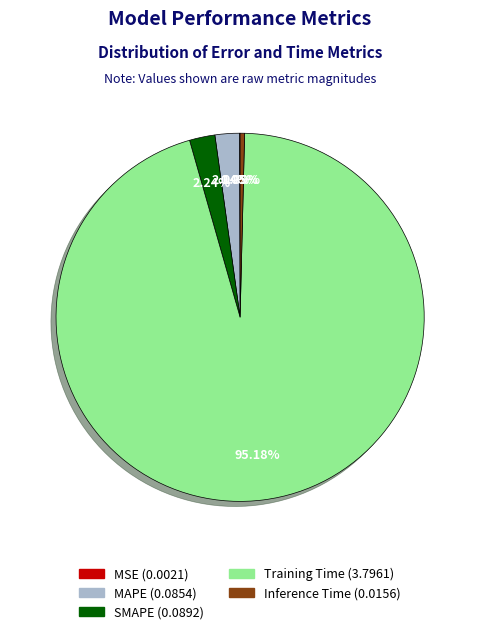

The MAPE slice represents 2% of the pie. True or false?

True